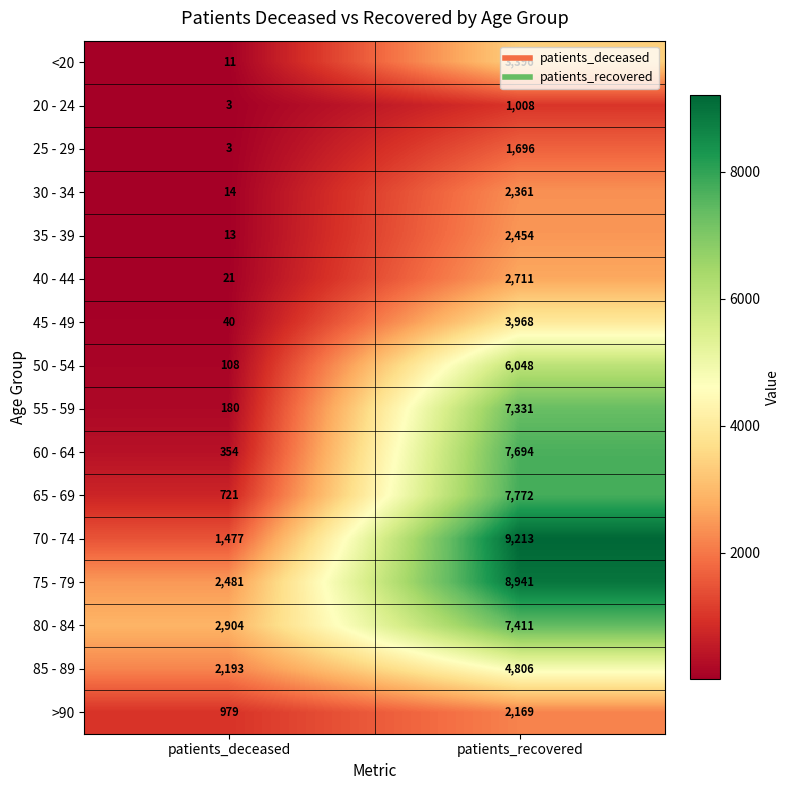

Rank the series by their maximum value, from lowest to highest.

20 - 24, 25 - 29, >90, 30 - 34, 35 - 39, 40 - 44, <20, 45 - 49, 85 - 89, 50 - 54, 55 - 59, 80 - 84, 60 - 64, 65 - 69, 75 - 79, 70 - 74